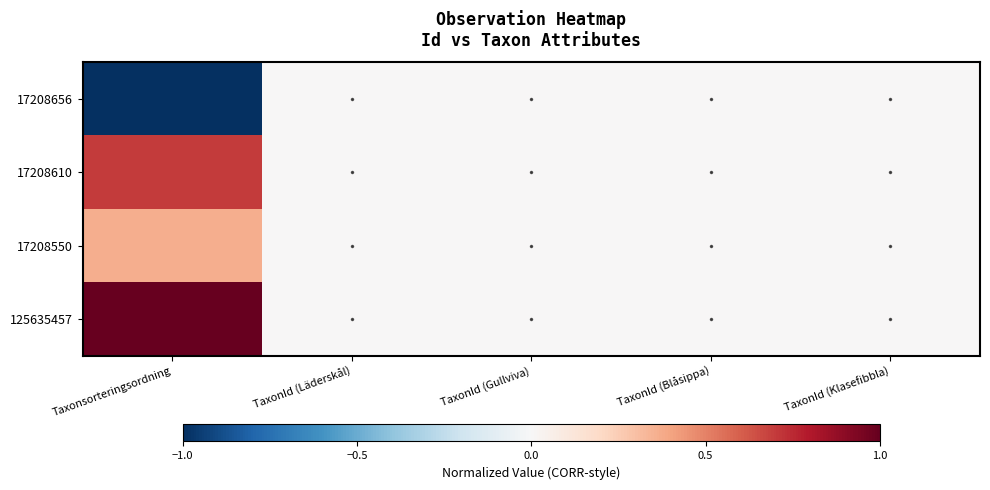

Rank the series at TaxonId (Blåsippa) from highest to lowest value.

17208656, 17208610, 17208550, 125635457